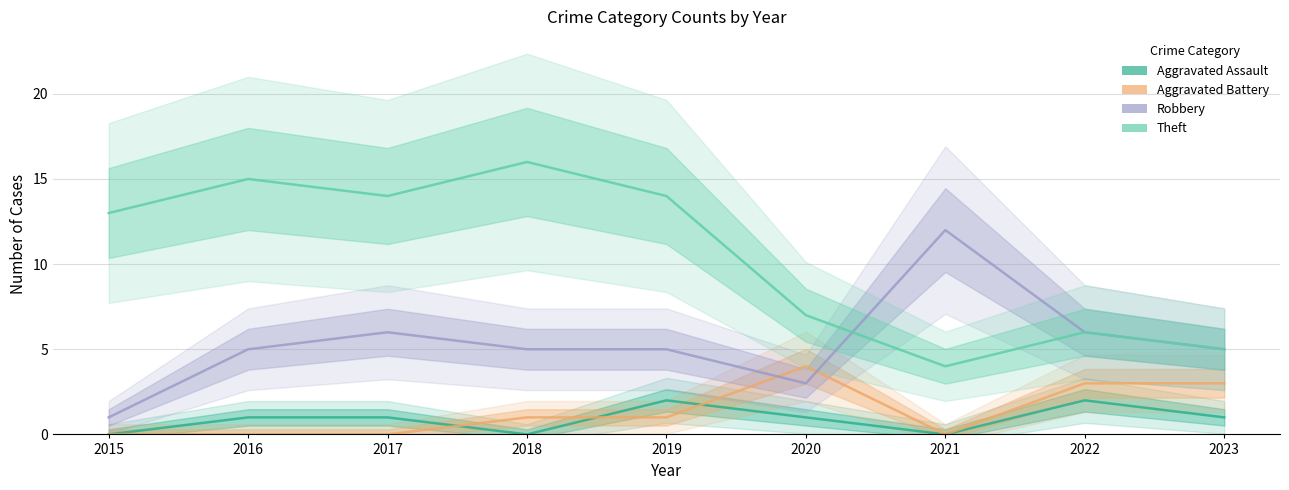

Is this an area chart (filled region under the line)?

No